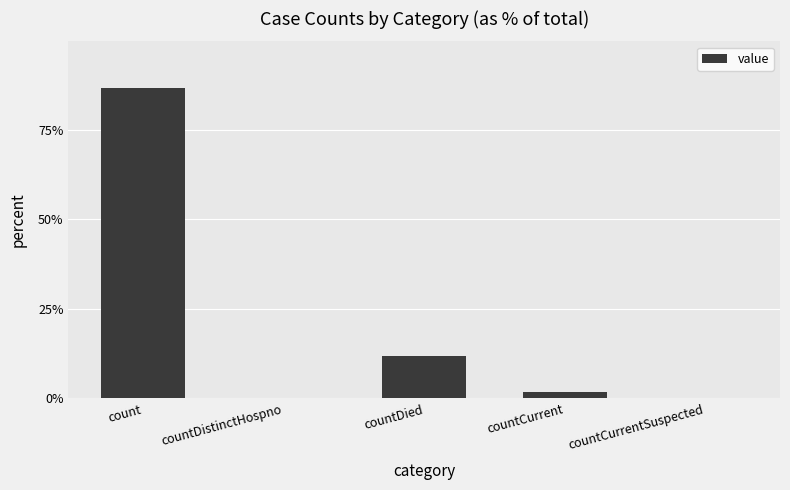

What is the sum of all values?

100.0